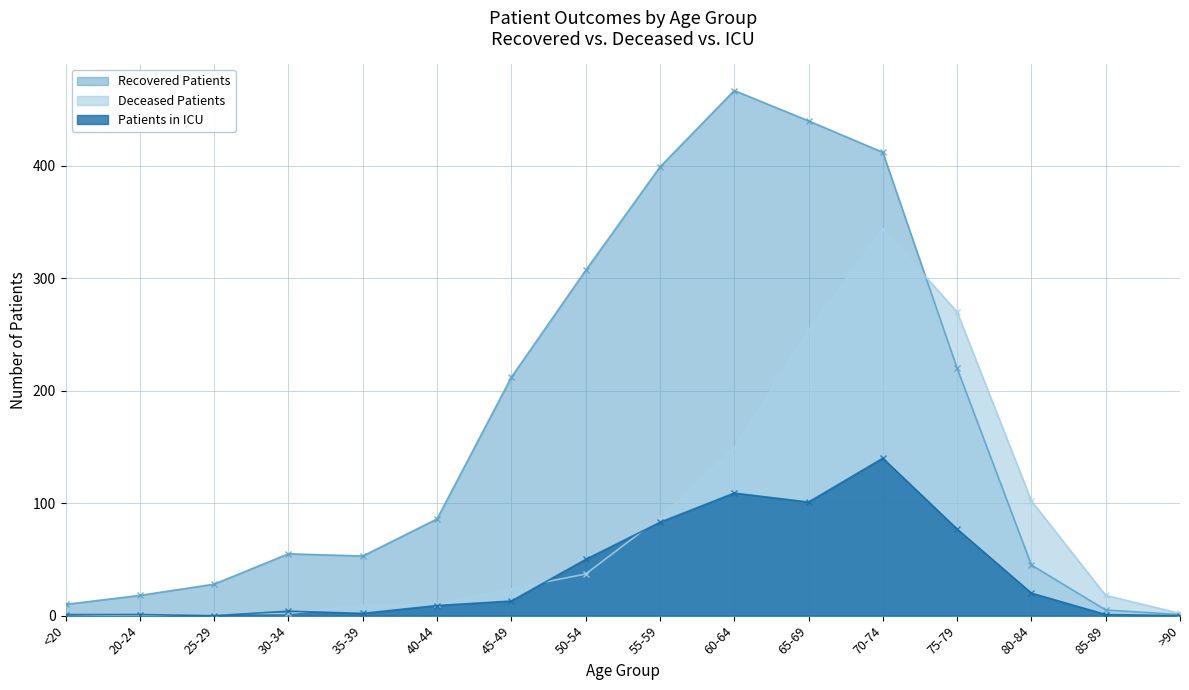

How many interior local valleys does the patients_in_icu series have?

3